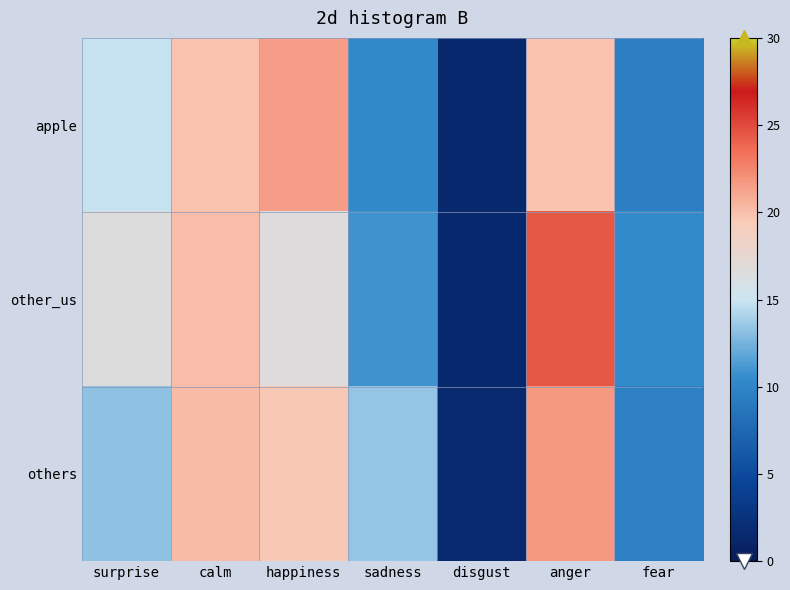

Which series has the widest spread of values?

other_us